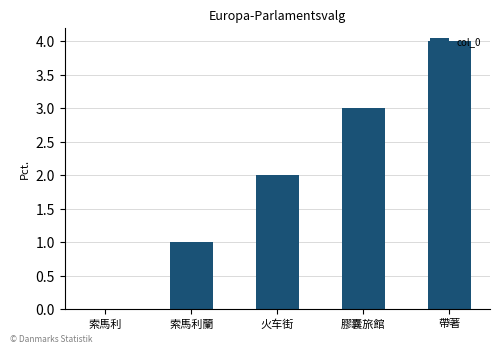

At which label is the value closest to 2?

火车街